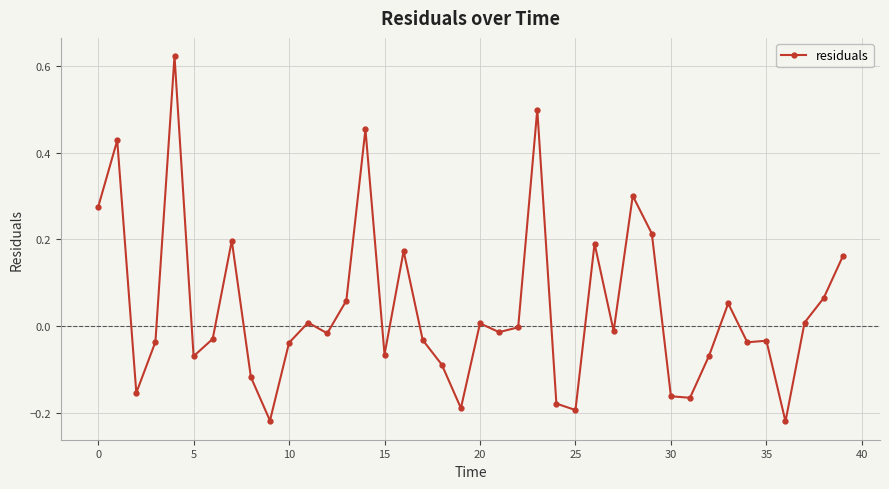

What is the sum of all values?

1.6